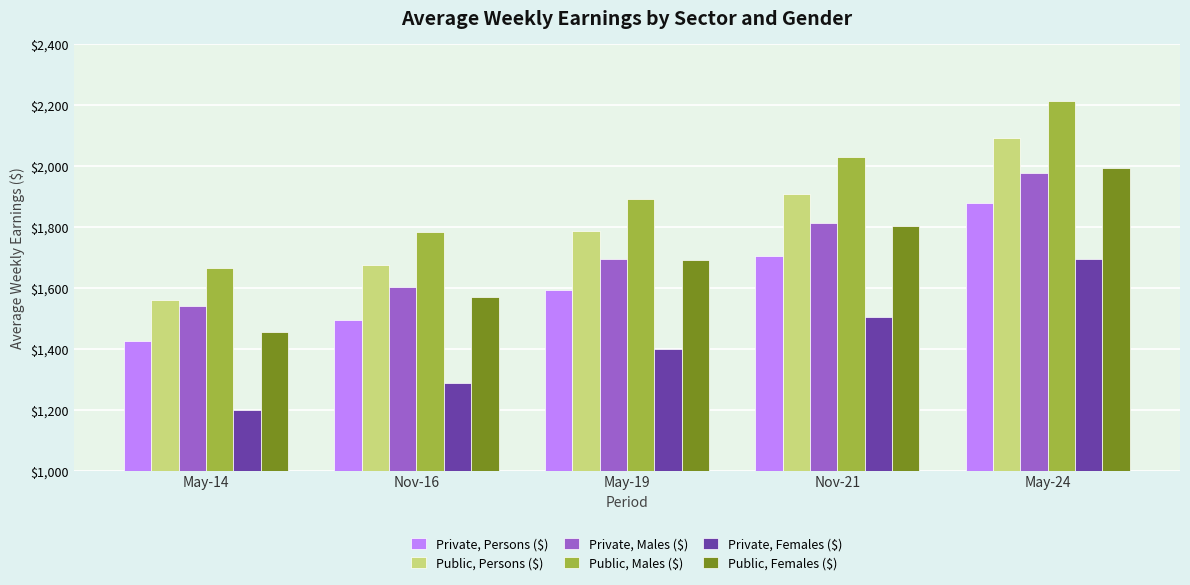

What are all the series names shown in the legend?

Private, Persons ($), Public, Persons ($), Private, Males ($), Public, Males ($), Private, Females ($), Public, Females ($)